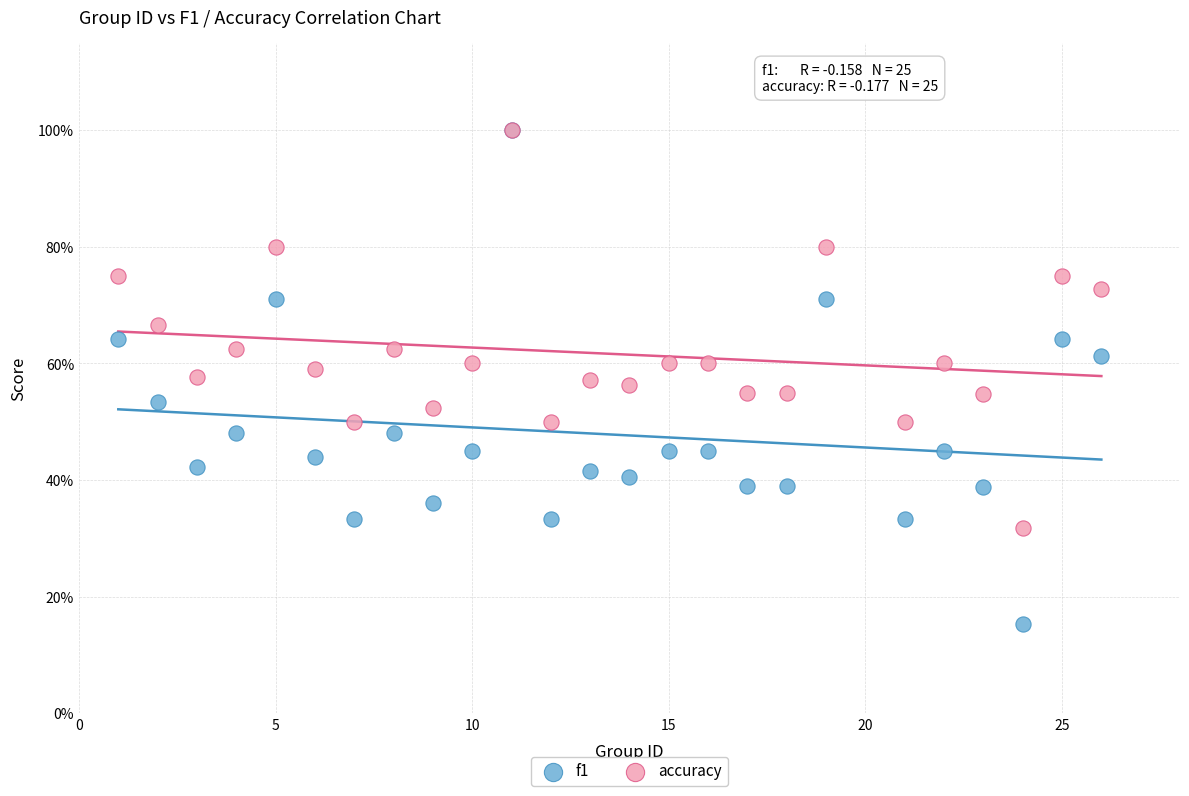

Which series has the largest Y range (max minus min)?

f1